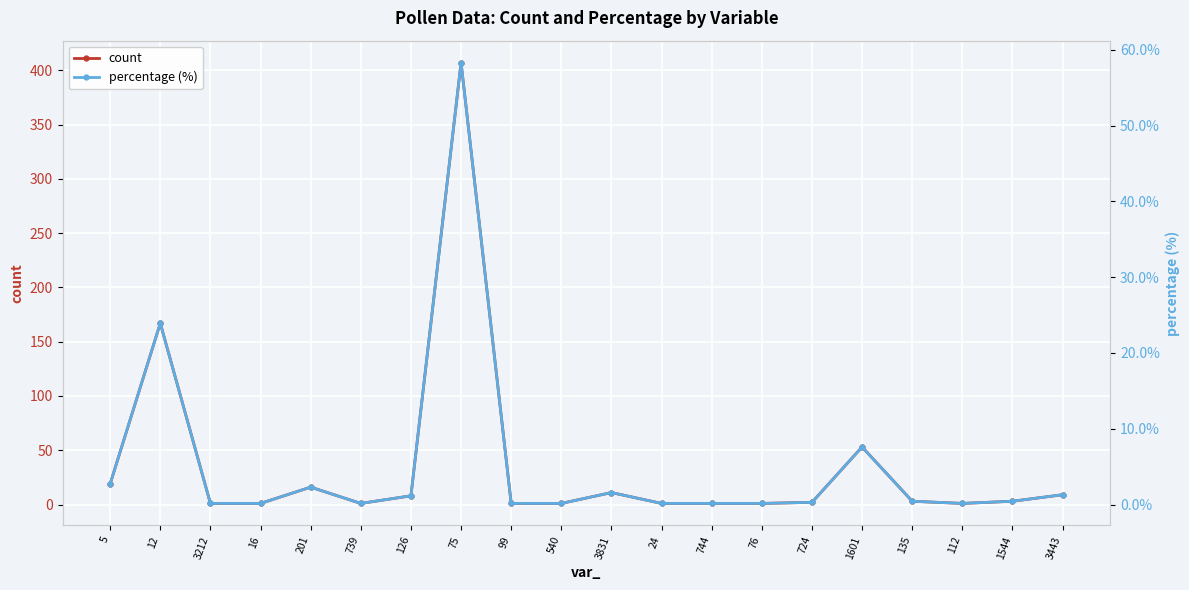

At which label is count closest to 204?

12